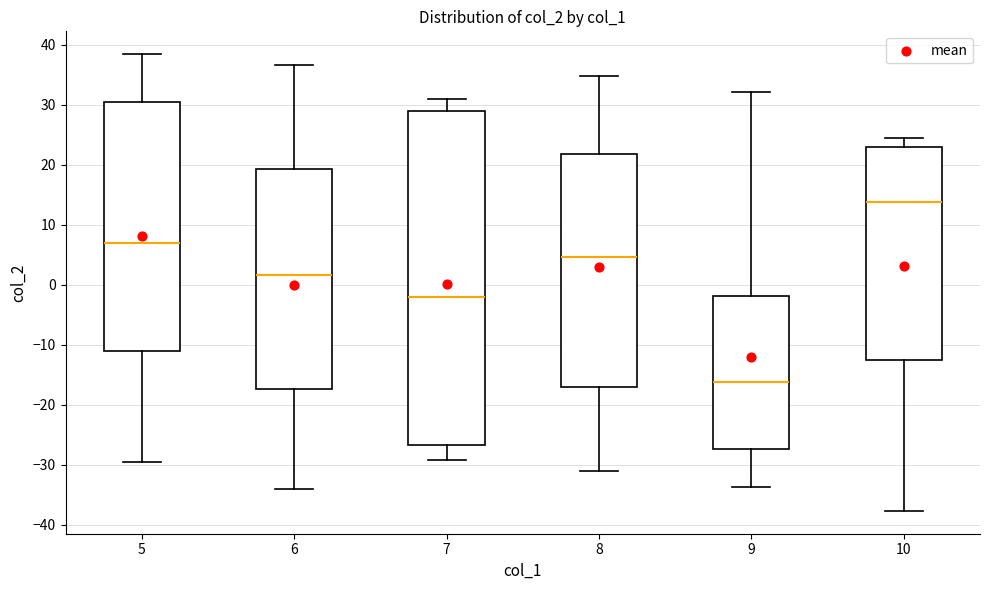

Reading left to right, read every box against the y-axis: the position of its median line, the range the box covers, and the ends of its whiskers. The values are not printed on the chart, so give them approximately, as read against the axis.

5: median 7, box -11 to 30, whiskers -30 to 38
6: median 2, box -17 to 19, whiskers -34 to 37
7: median -2, box -27 to 29, whiskers -29 to 31
8: median 5, box -17 to 22, whiskers -31 to 35
9: median -16, box -27 to -2, whiskers -34 to 32
10: median 14, box -13 to 23, whiskers -38 to 24